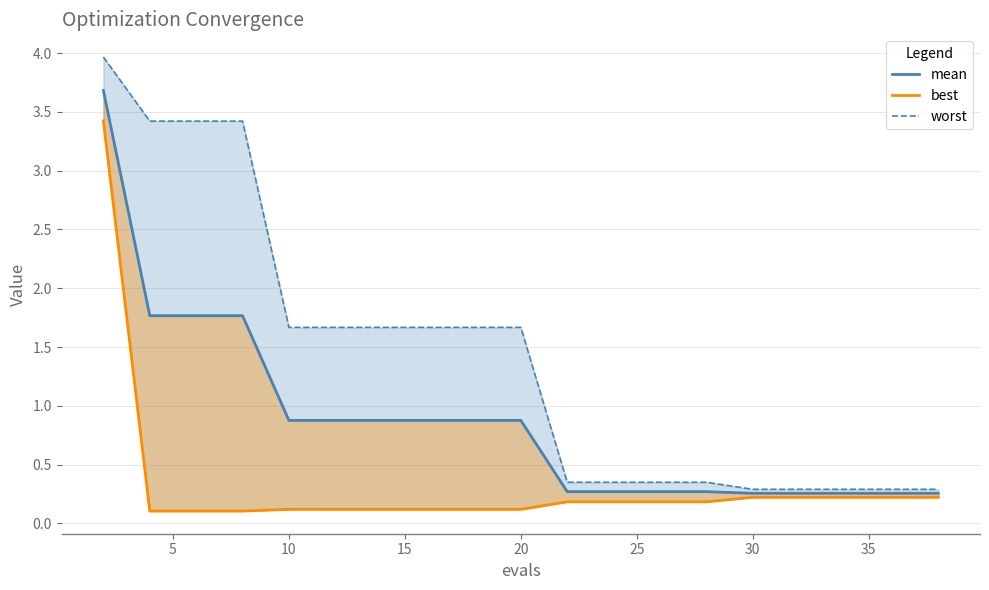

What is the lowest value of the best series?

0.1